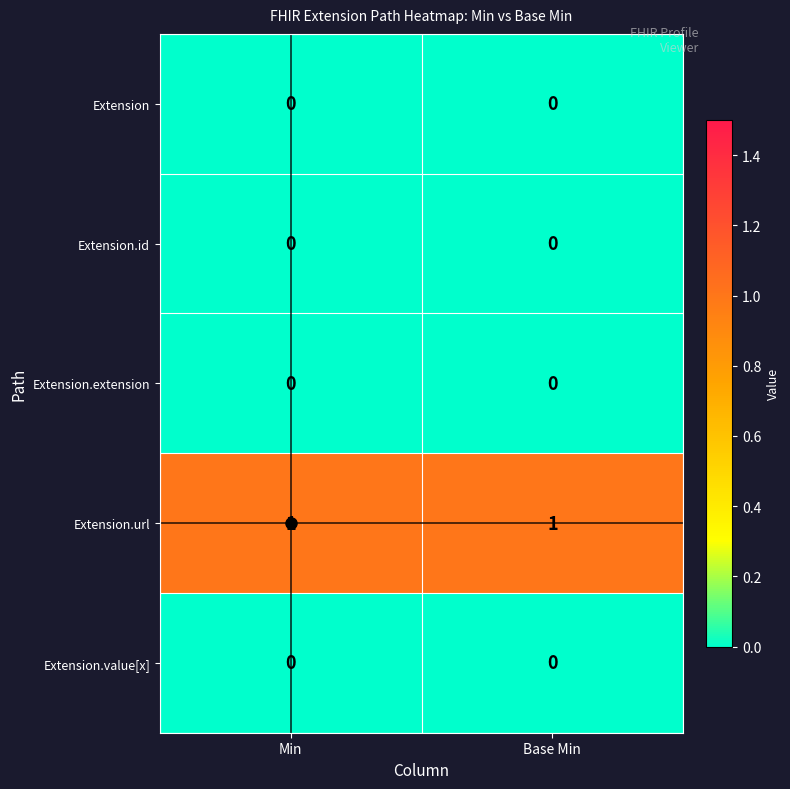

Is it true that Extension.url equals 1 at Min?

True